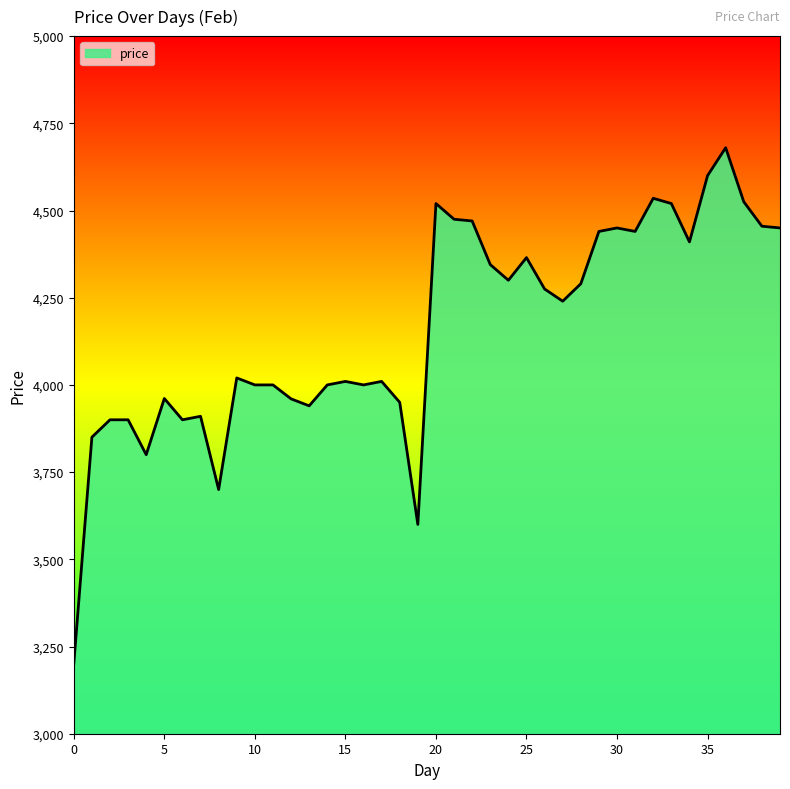

What is the difference between the maximum and minimum values?

1480